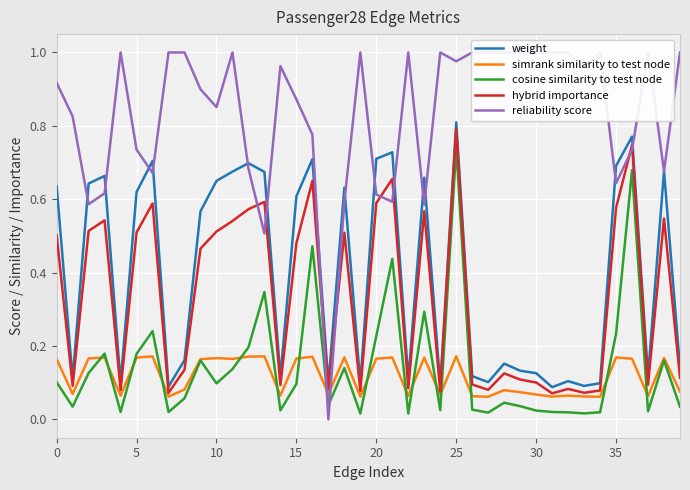

The weight series shows 0.6 at 15. True or false?

True